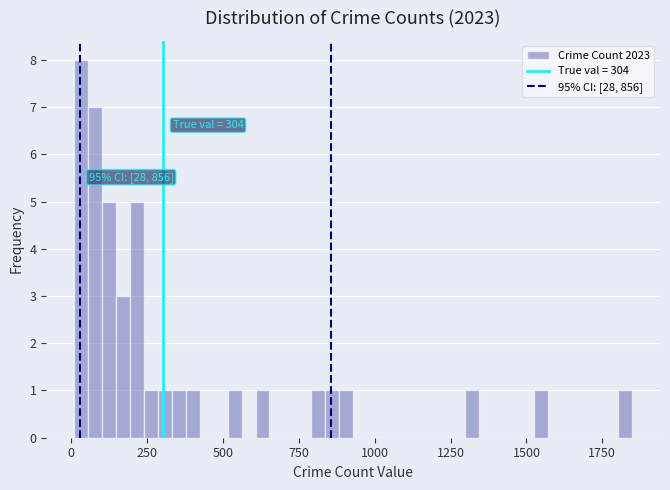

Read against the x-axis, roughly where is the centre of the tallest bar?

50